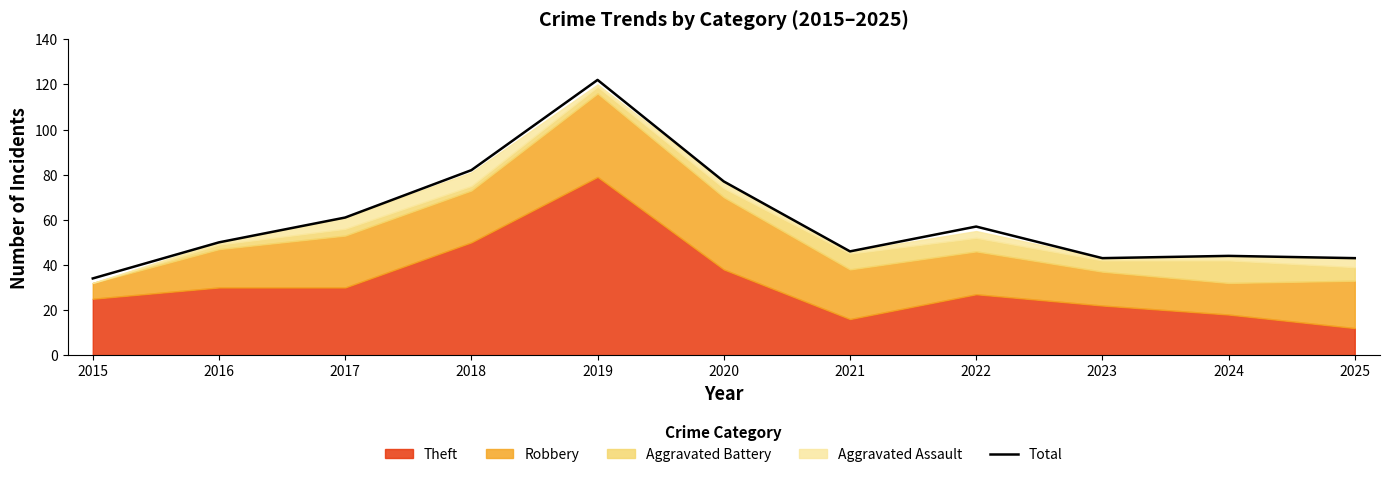

True or false: the data has more than 0 interior local peaks.

True